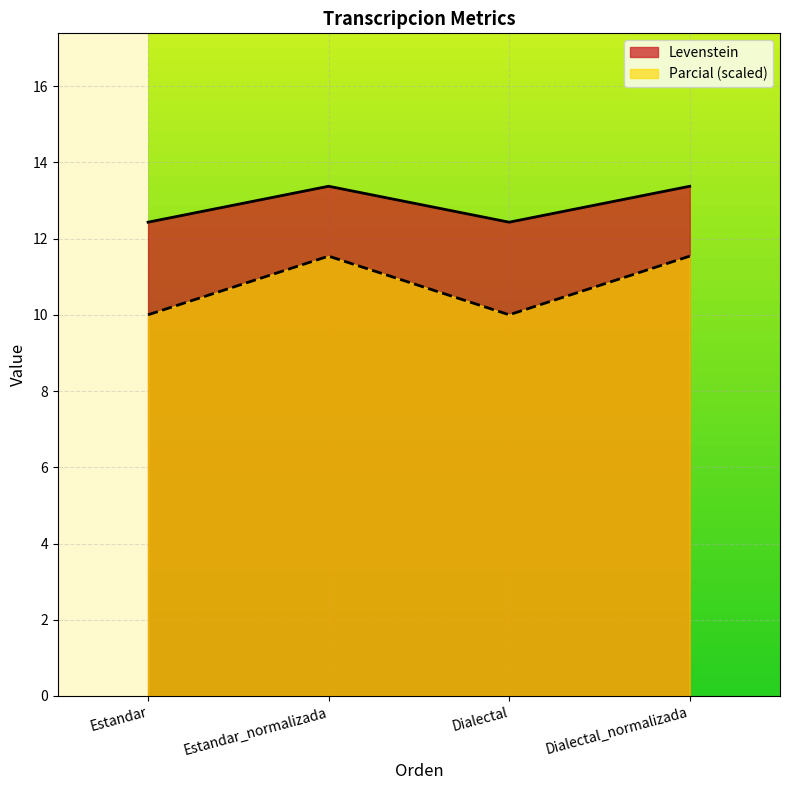

Is it true that Levenstein equals 13.4 at Dialectal_normalizada?

True